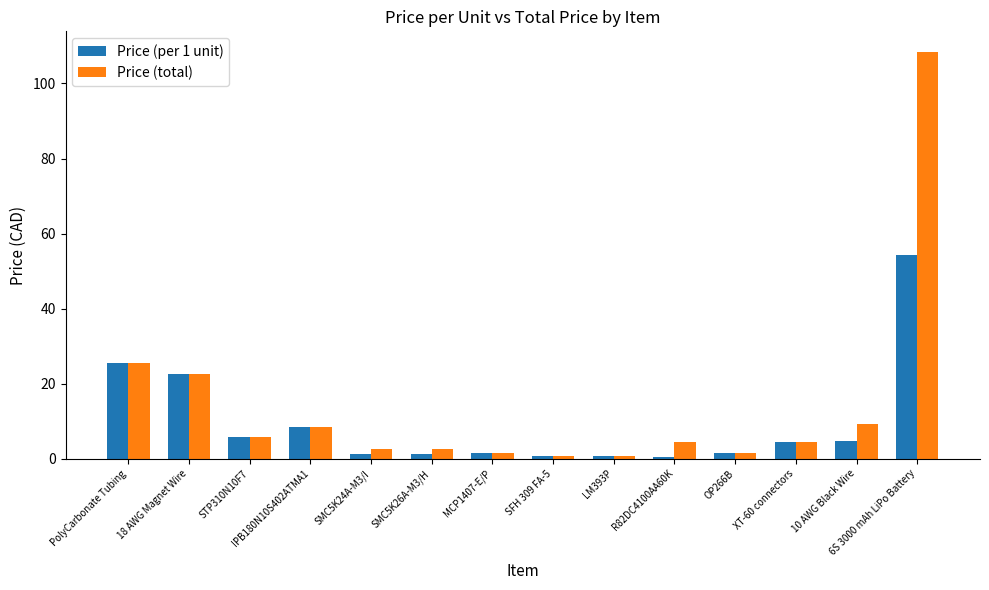

The value of Price (total) at SMC5K26A-M3/H is 2.5. True or false?

True